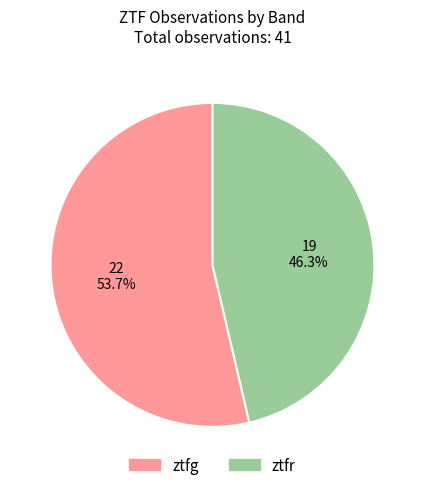

Does any single category account for the majority?

Yes